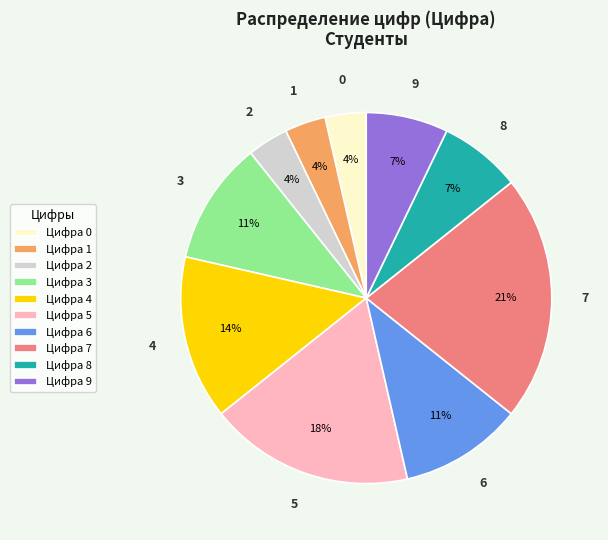

To the nearest percent, what is the average slice percentage?

10%